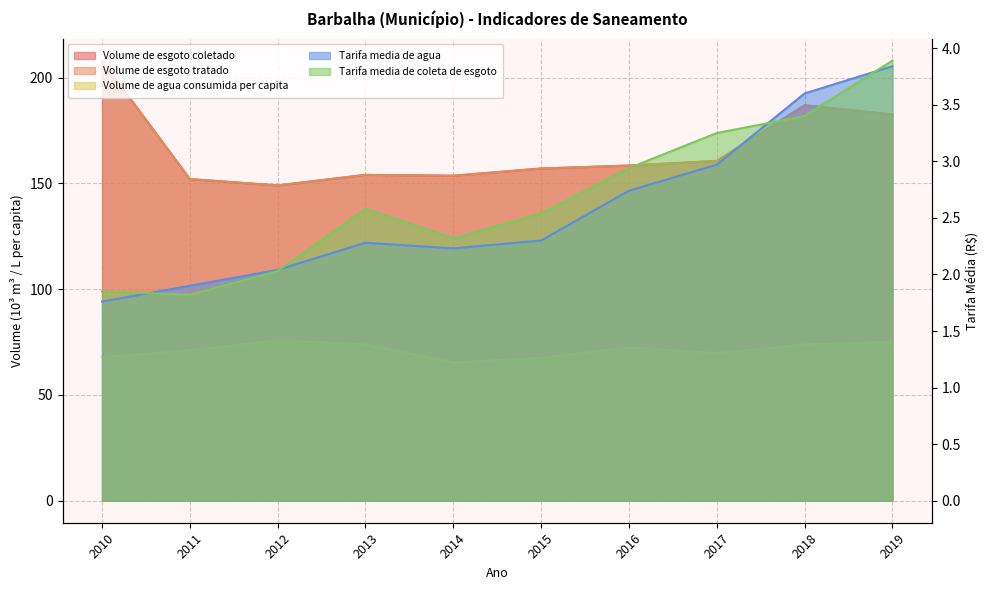

How many values in the Volume_de_esgoto_tratado series are below 158?

5